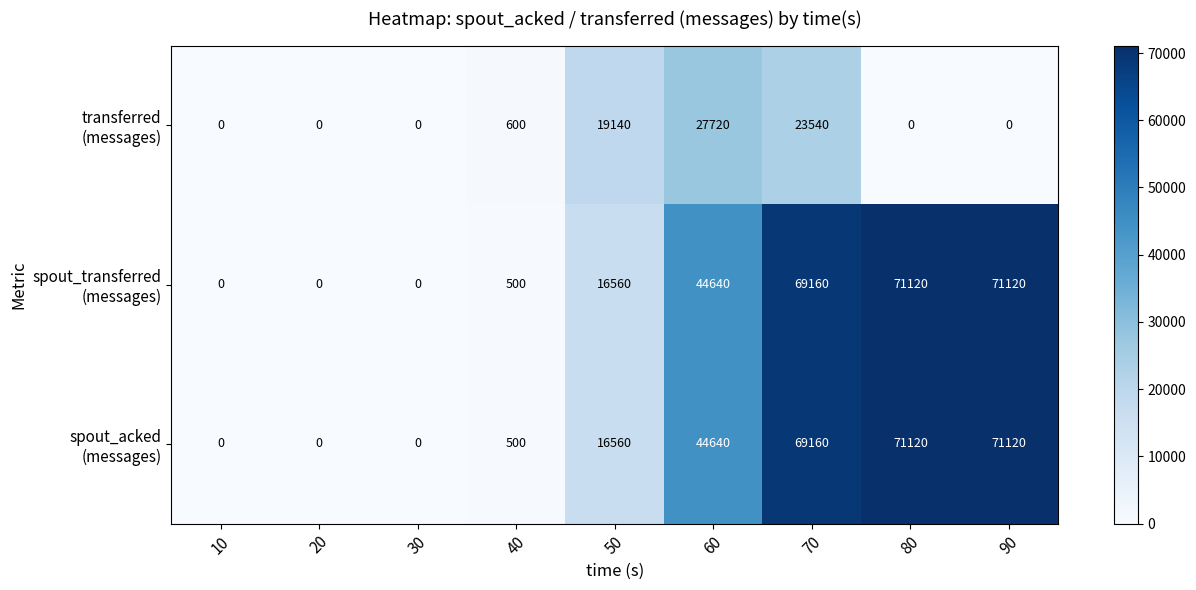

What is the spread (max minus min) of values at 60?

16920